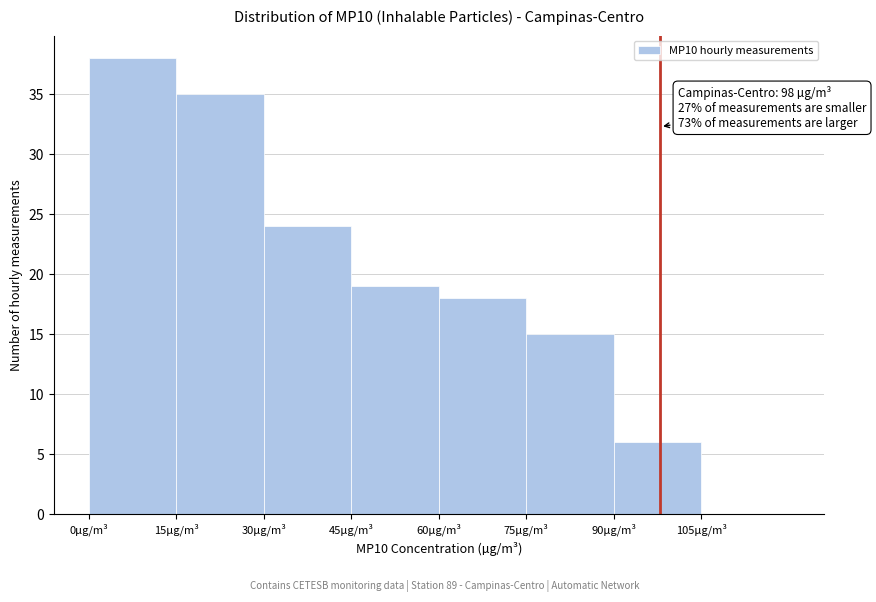

Over which range of the x-axis is the bar tallest?

0 to 15